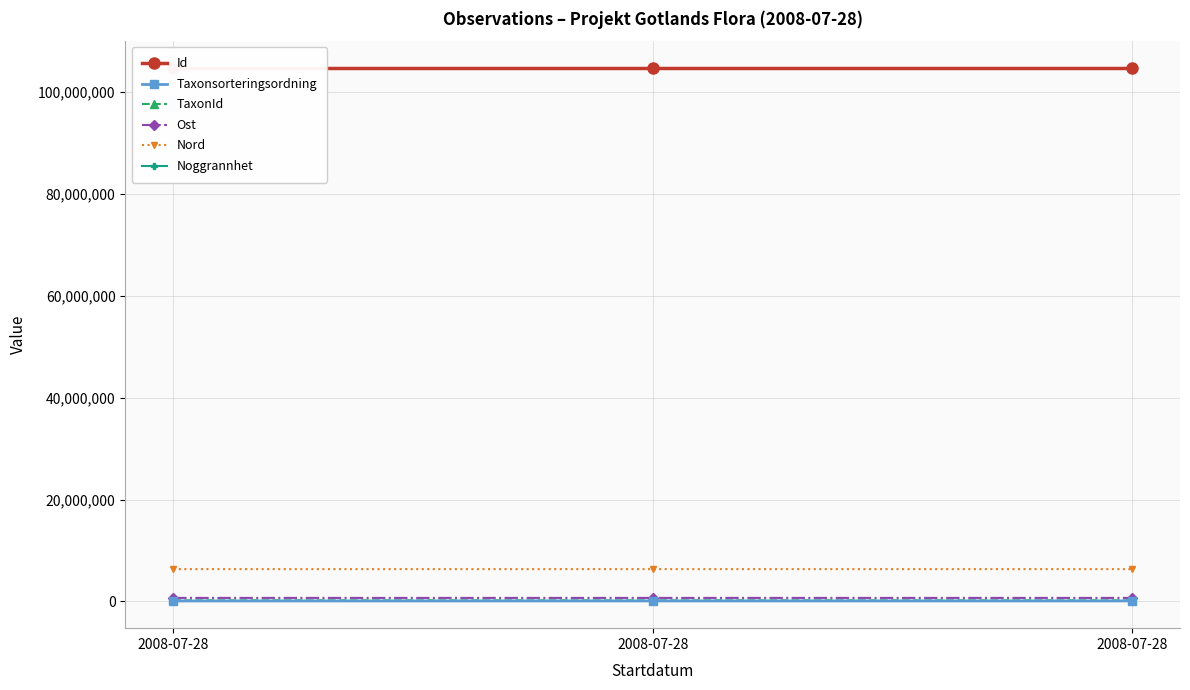

At which category is the sum across all series the highest?

2008-07-28